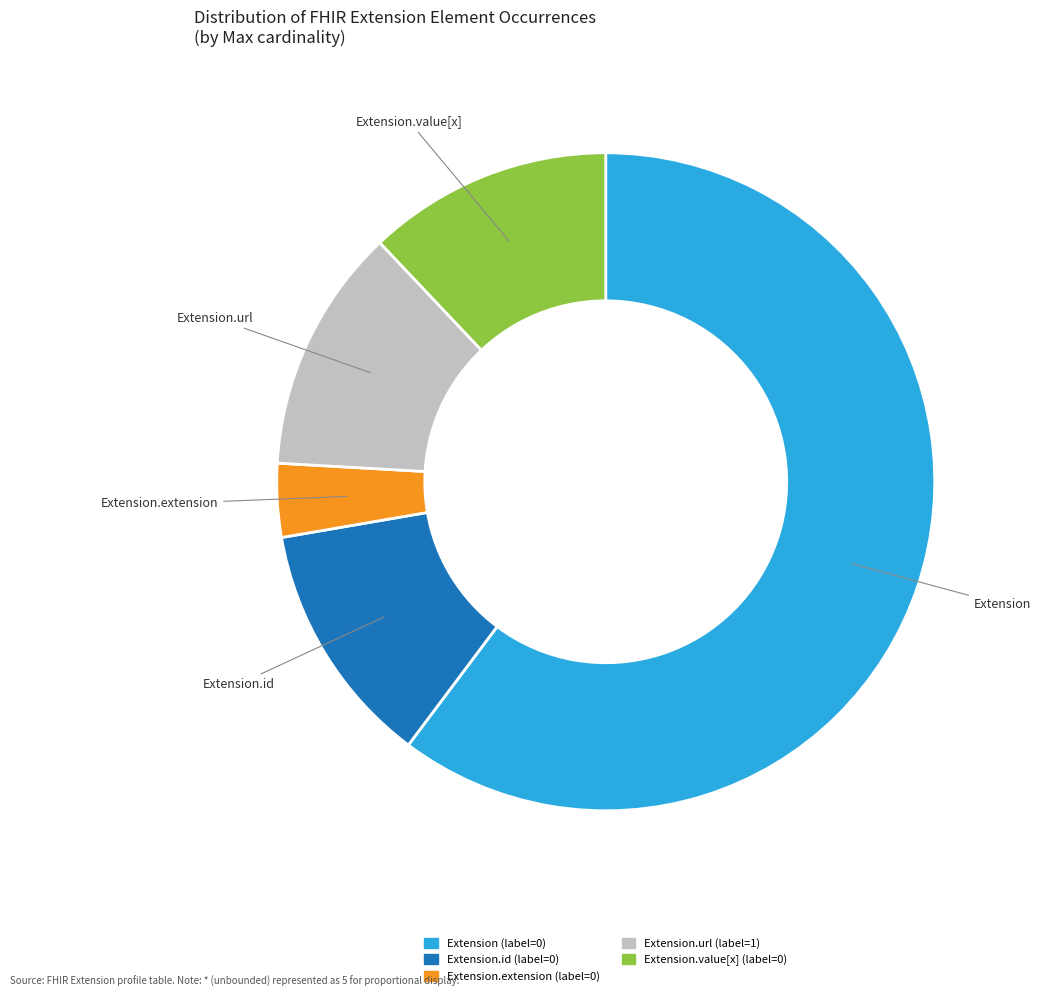

Count the number of slices in the pie.

5